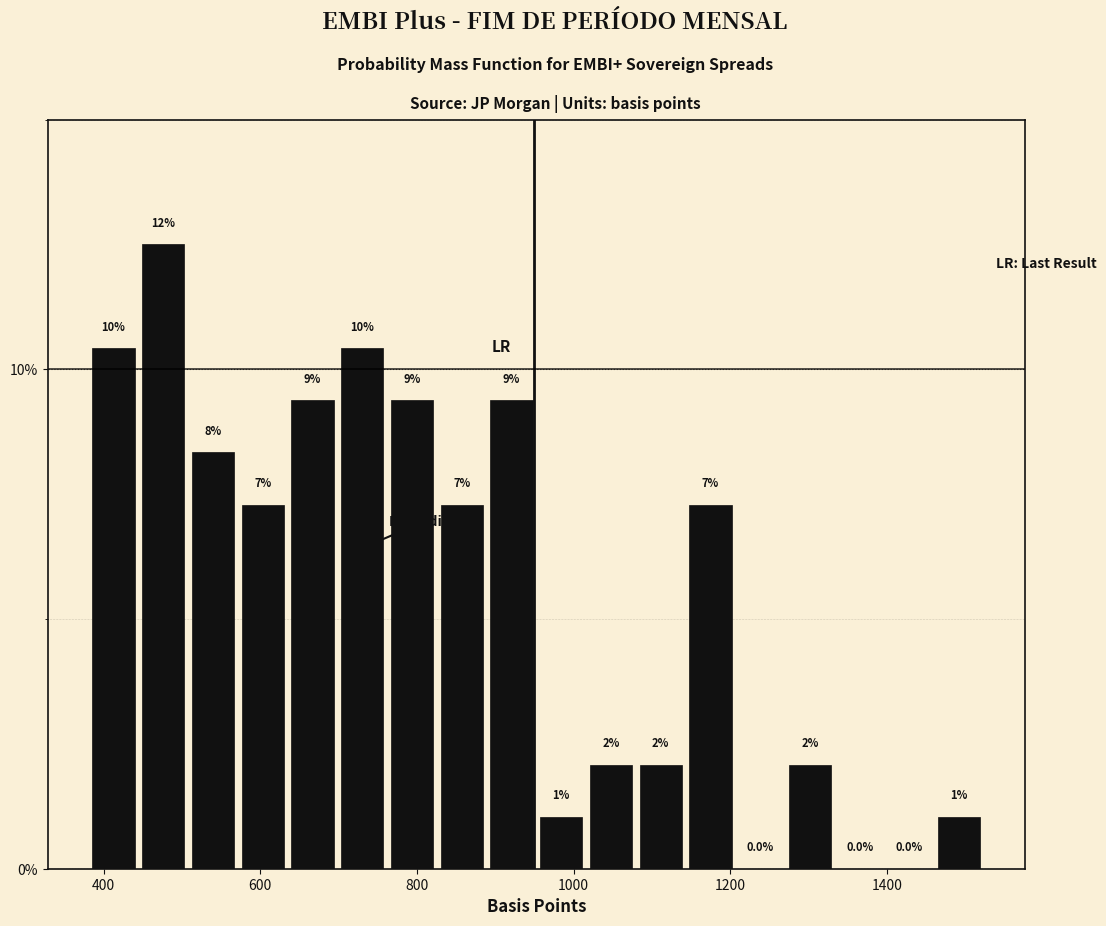

Read against the x-axis, roughly where is the centre of the tallest bar?

480